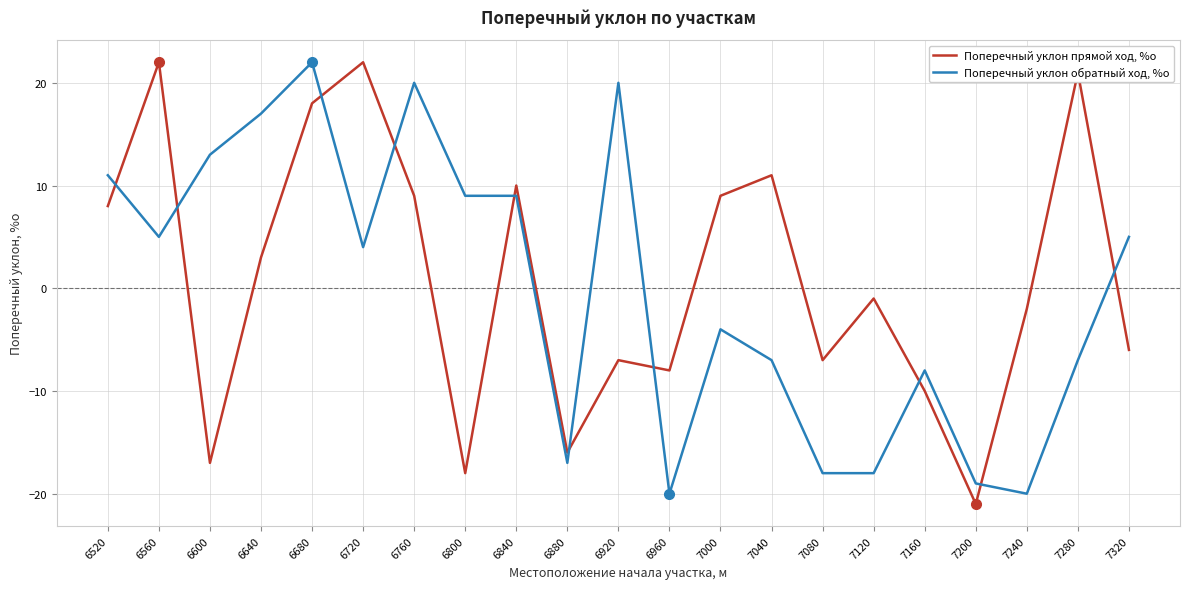

How many times do Поперечный уклон обратный ход, %о and Поперечный уклон прямой ход, %о cross each other?

10